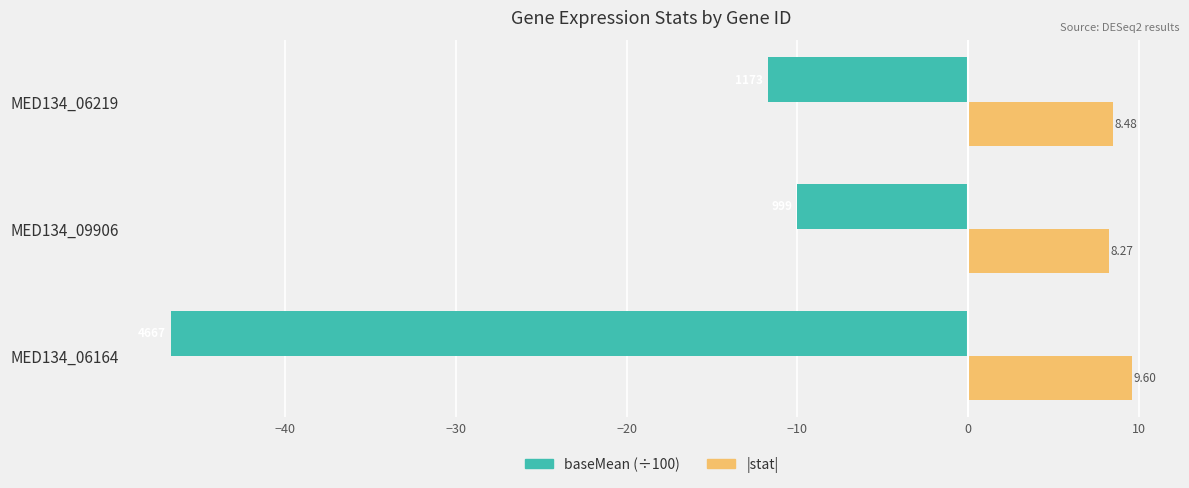

At how many categories does at least one series exceed 7?

3